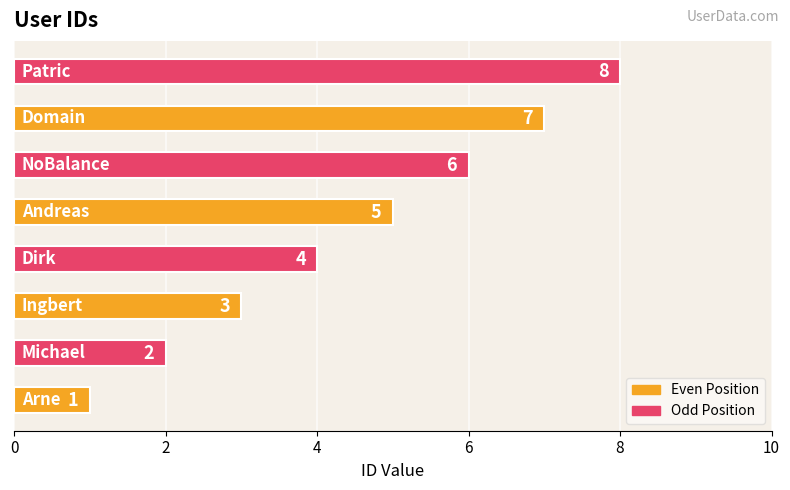

How many values are below 5?

4